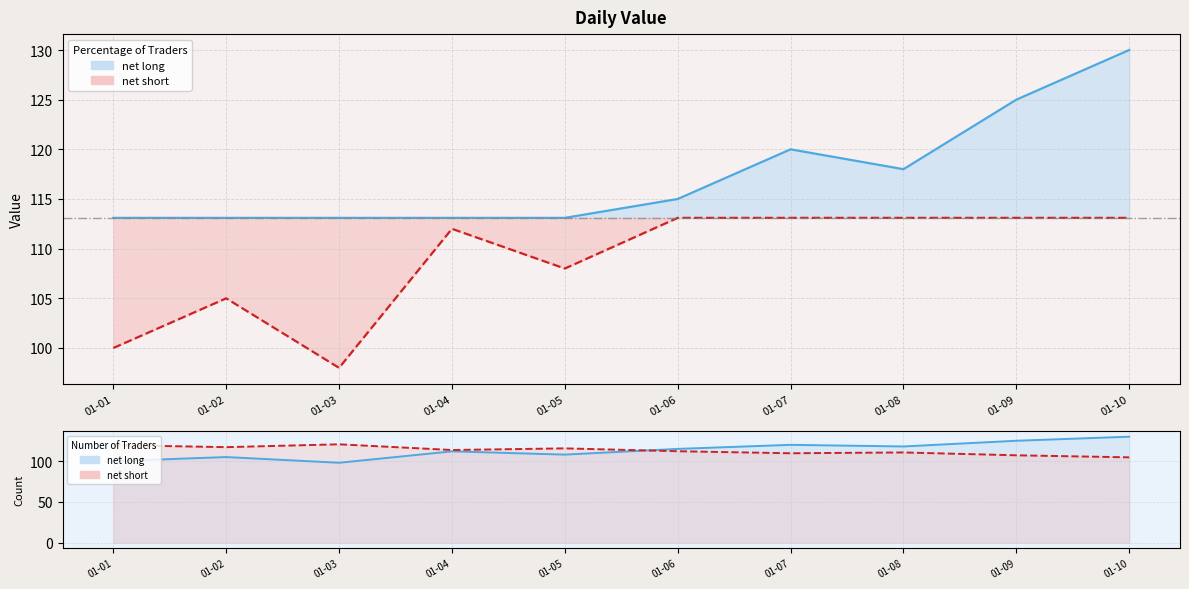

List the labels in order of value, largest first.

01-10, 01-09, 01-07, 01-08, 01-06, 01-04, 01-05, 01-02, 01-01, 01-03